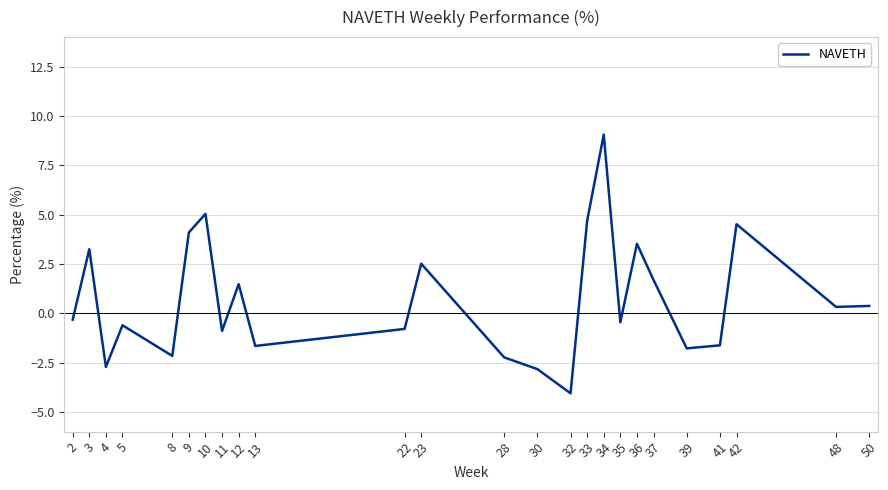

What is the minimum value shown in the chart?

-4.1